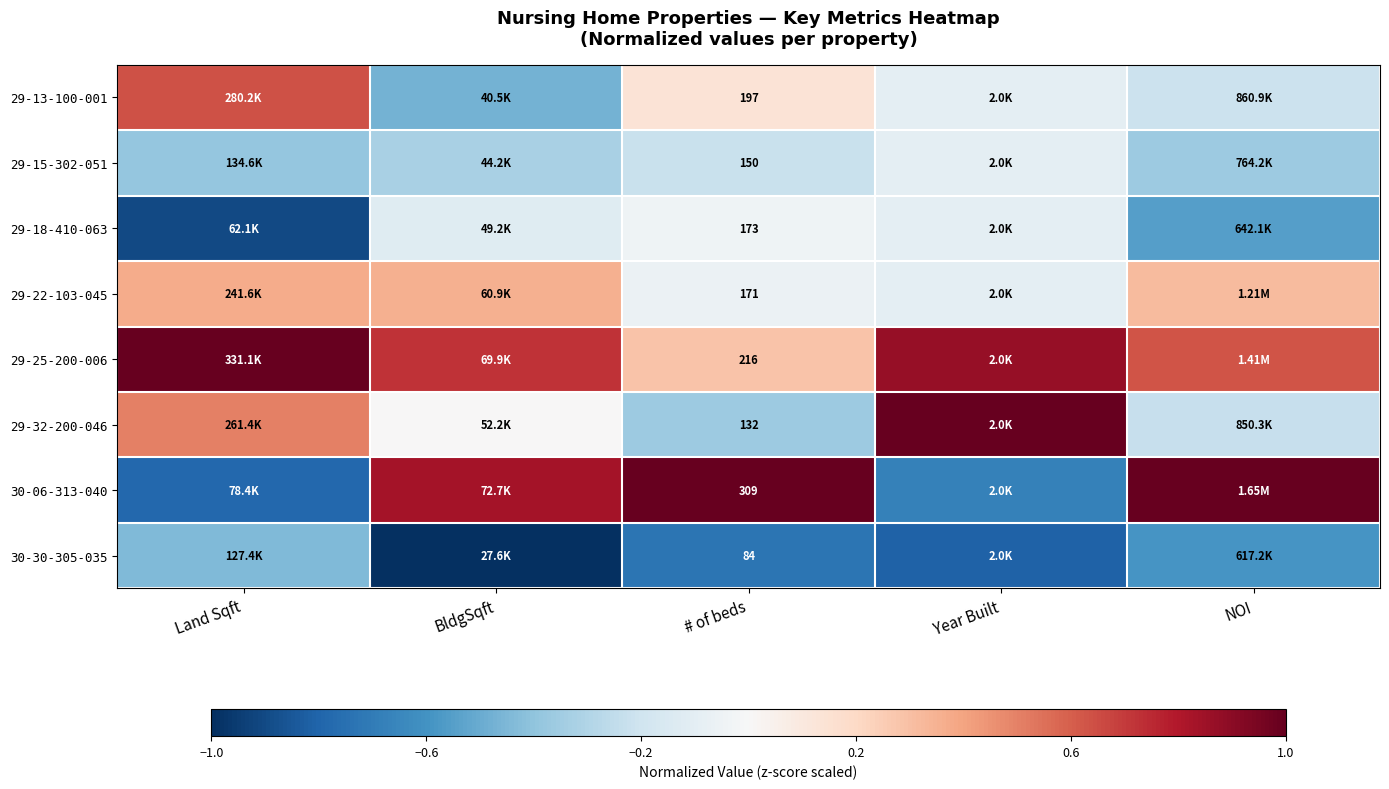

The 29-18-410-063 series shows -0.2 at BldgSqft. True or false?

False